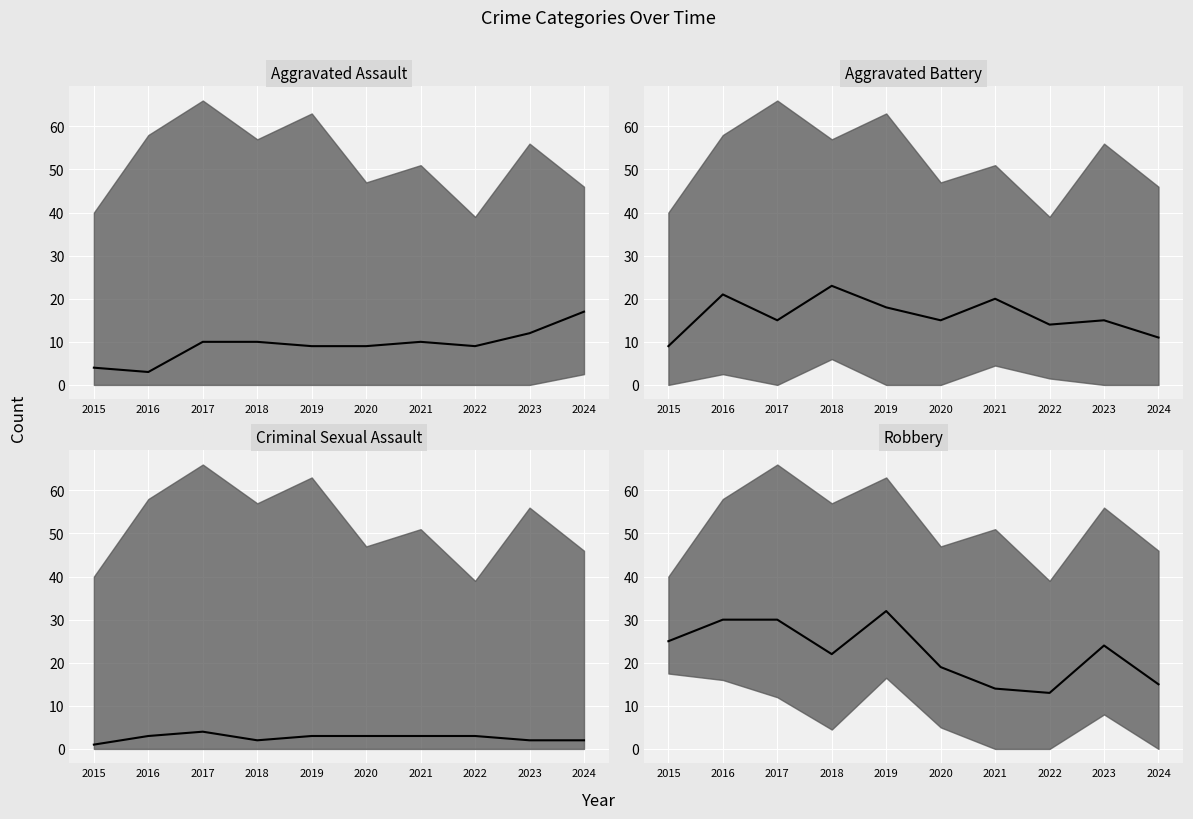

The Aggravated Assault series shows 7 at 2015. True or false?

False